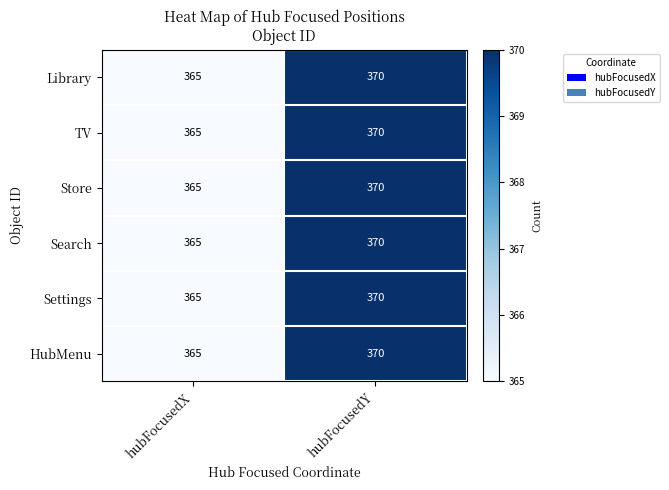

The value of Settings at hubFocusedX is 513. True or false?

False